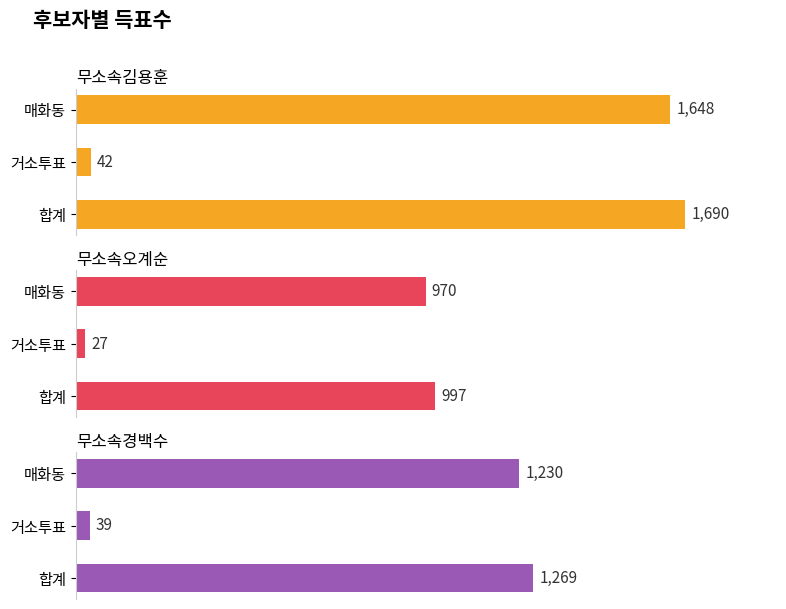

Which series changed the most between 0 and 250?

무소속김용훈